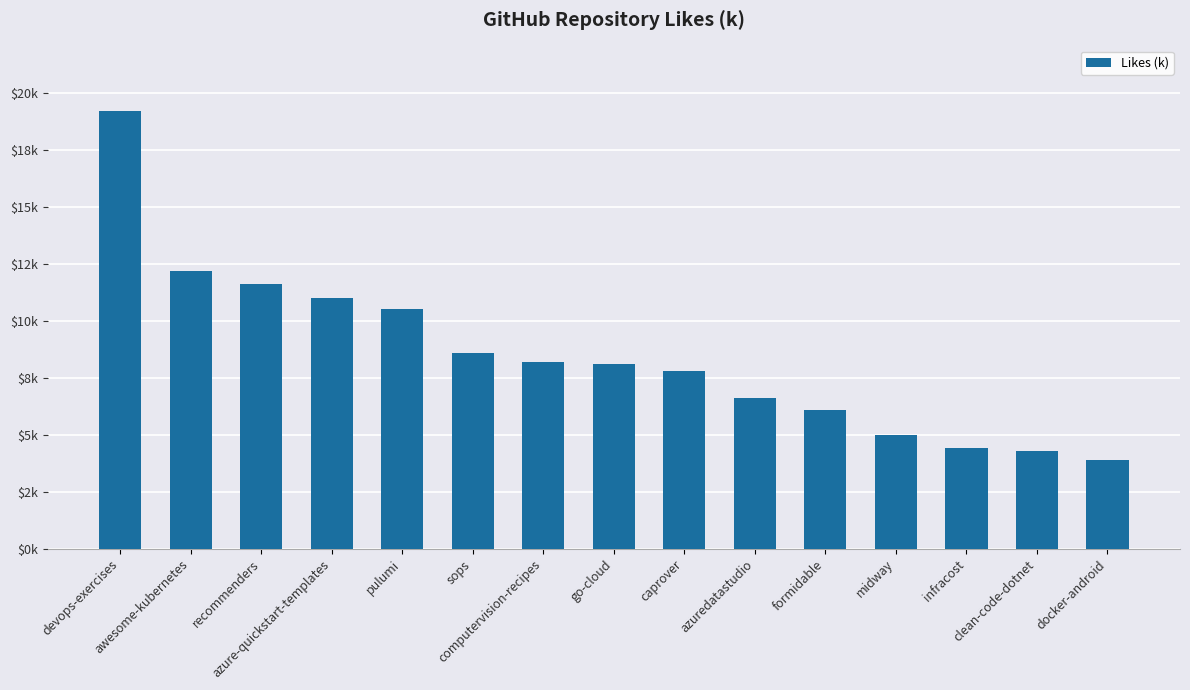

Where is the data nearest to the value 11?

azure-quickstart-templates